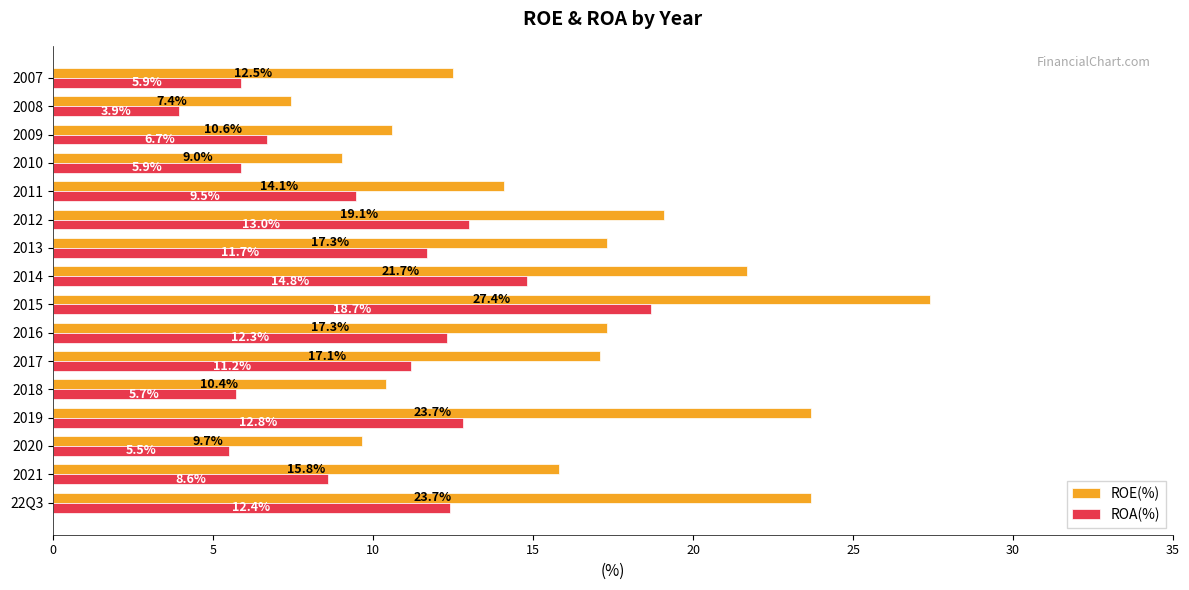

Where is ROA(%) nearest to the value 11?

2017